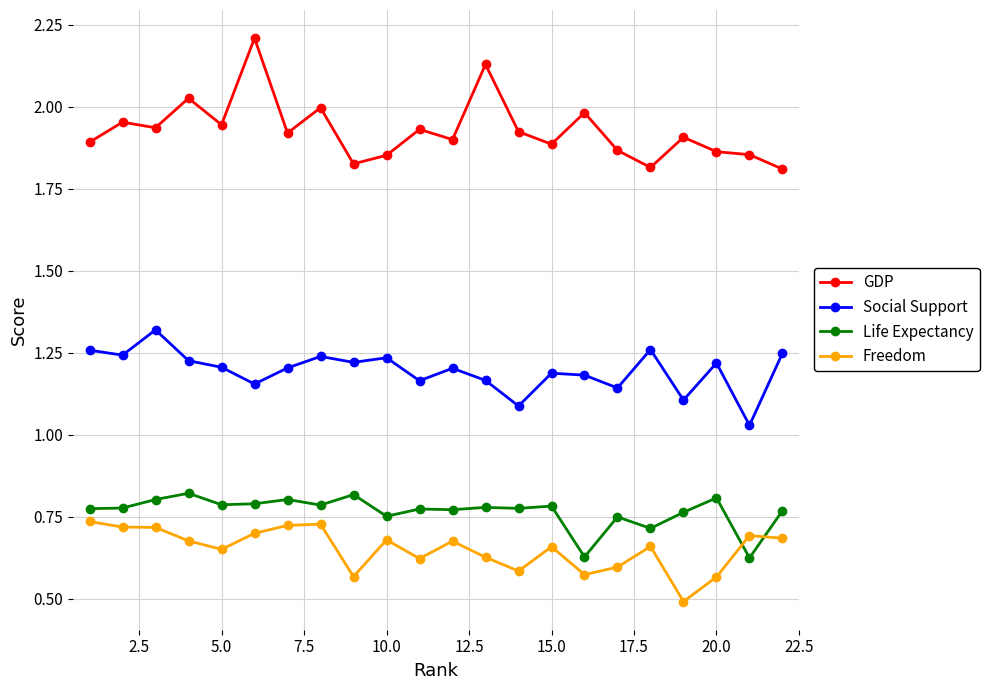

What is the smallest value displayed?

0.5